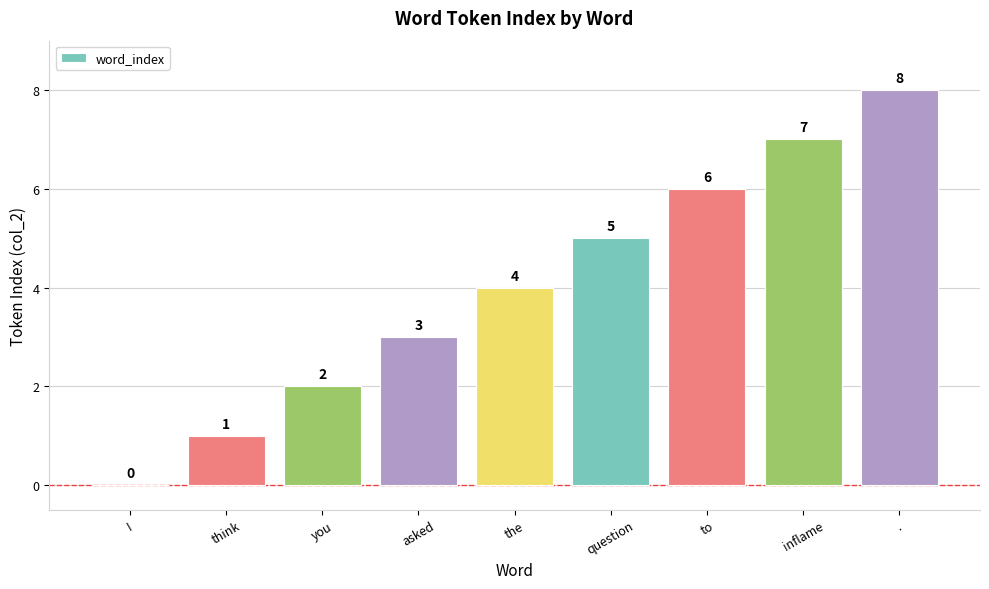

Count the number of data series in this chart.

1